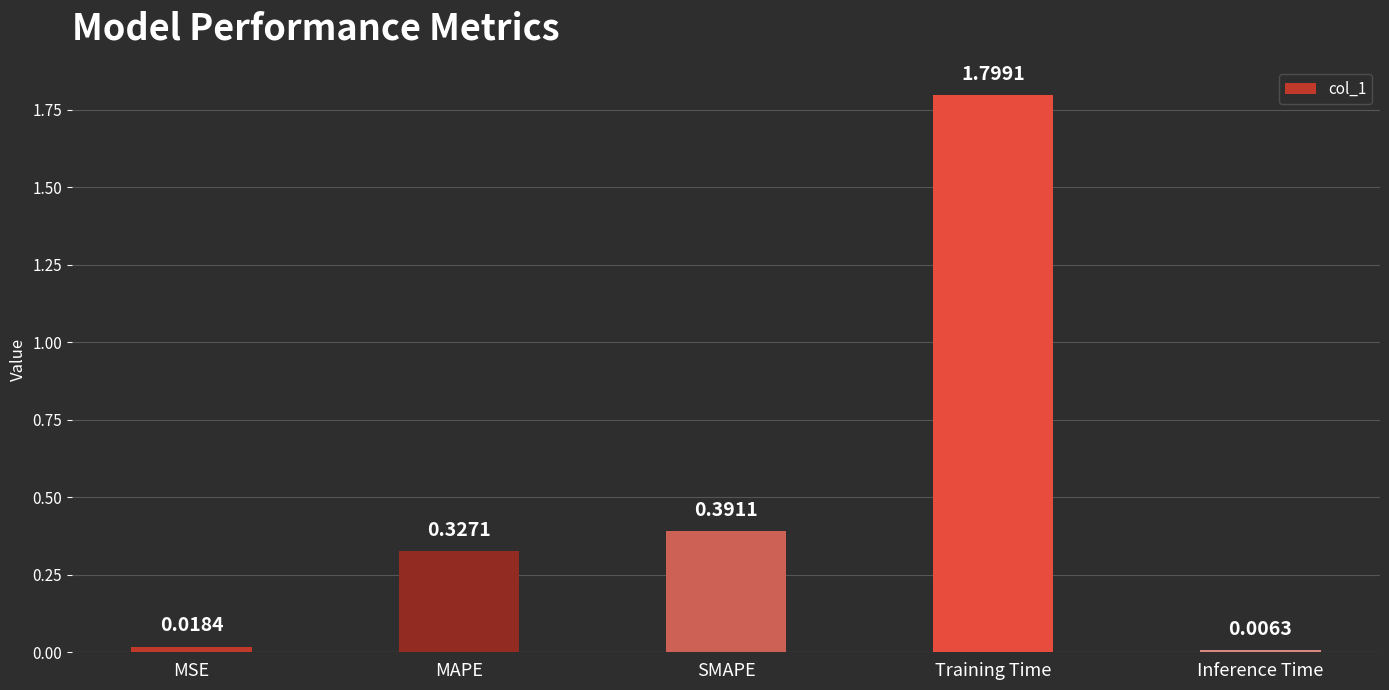

What is the approximate value at Training Time?

1.8